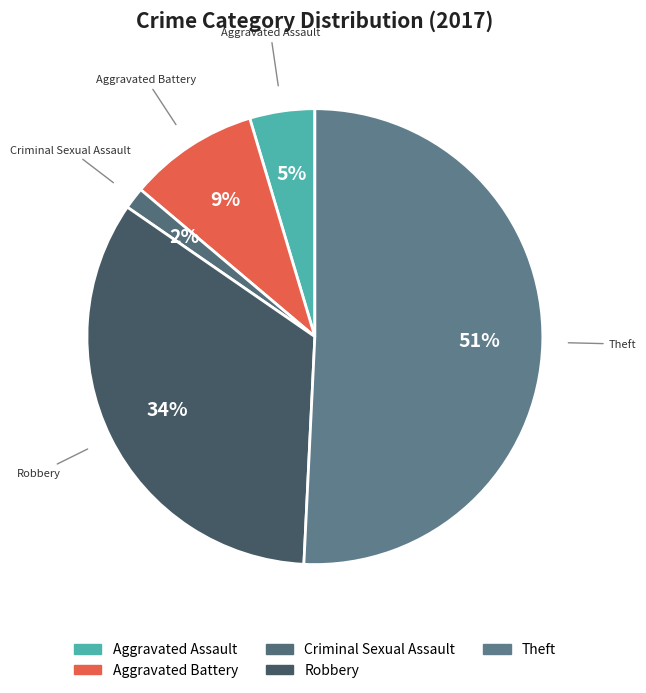

What percentage is the Robbery slice, to the nearest percent?

34%